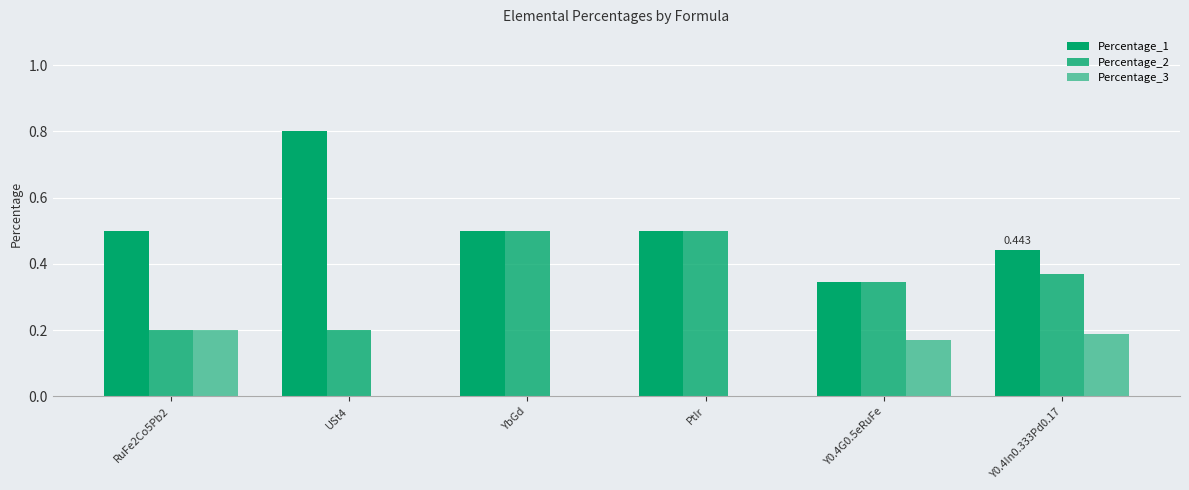

Which series changed the most between Y0.4G0.5eRuFe and Y0.4In0.333Pd0.17?

Percentage_1